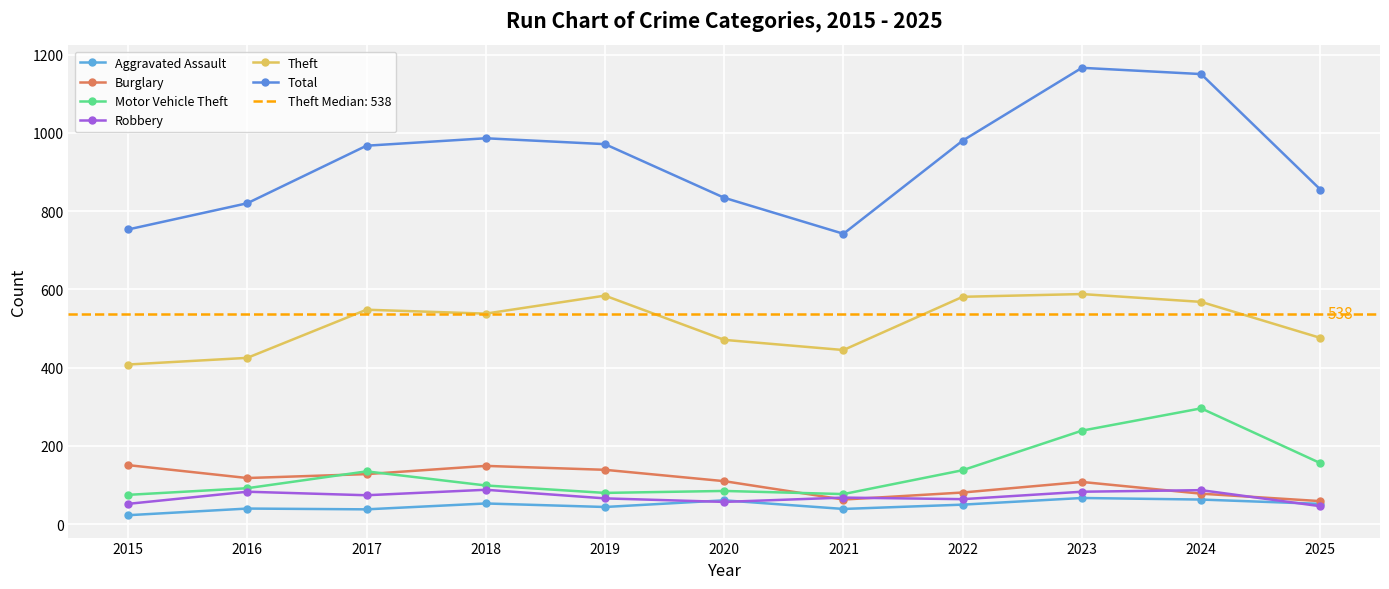

How many data points in Total are less than 967?

5